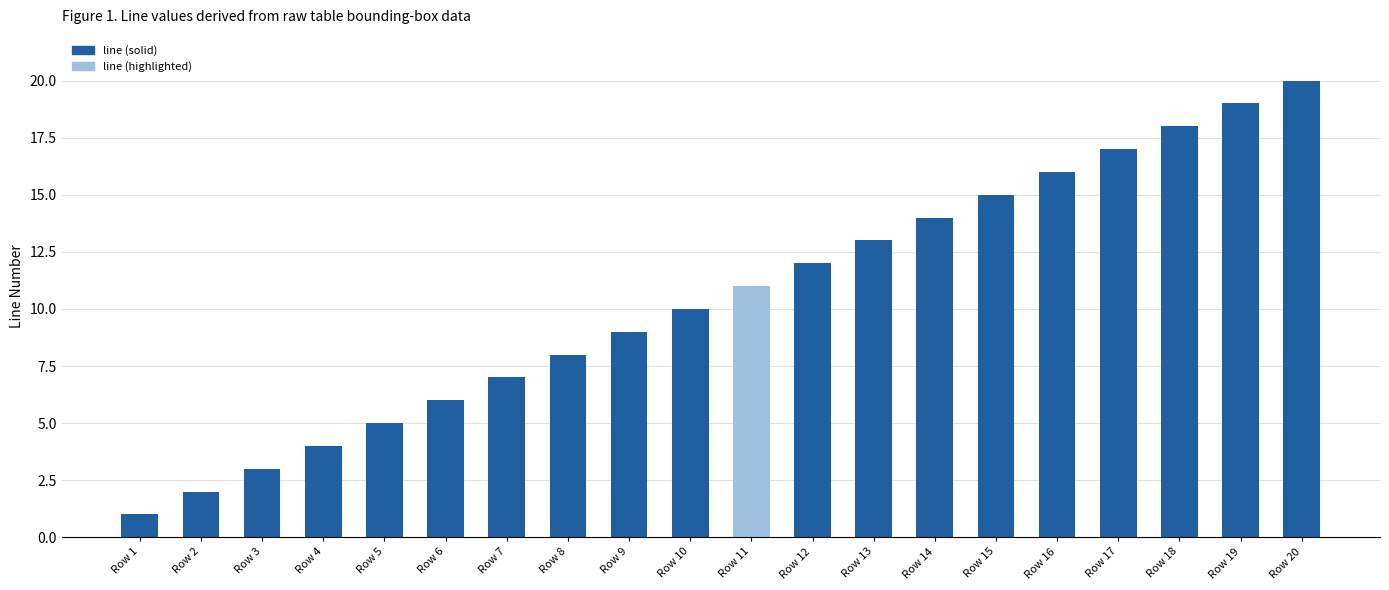

At which category does the chart reach its peak across all series?

Row 20